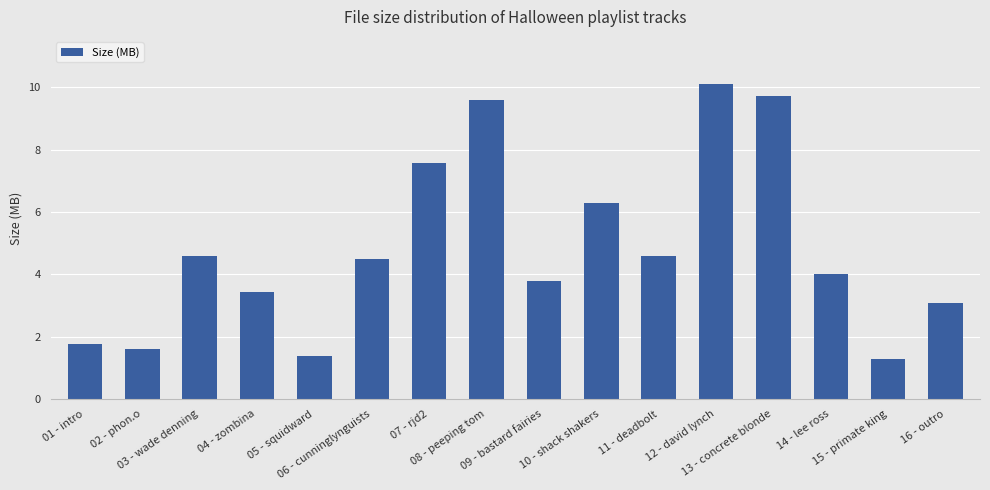

What is the value of the 3rd bar from the left?

4.6